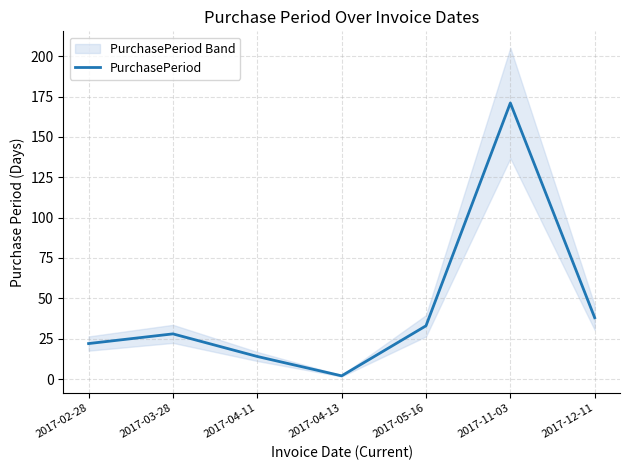

List the labels in order of value, largest first.

2017-11-03, 2017-12-11, 2017-05-16, 2017-03-28, 2017-02-28, 2017-04-11, 2017-04-13